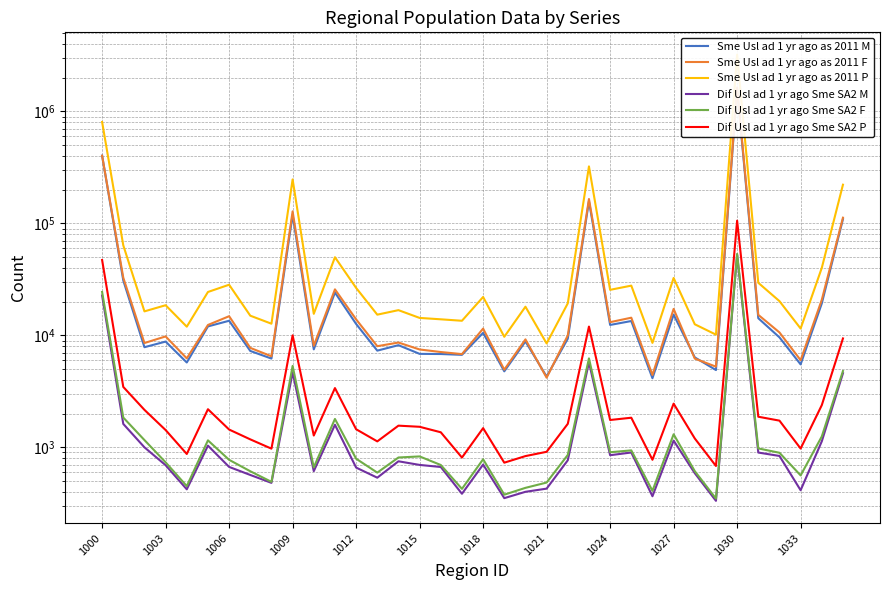

Does the chart have visible grid lines?

Yes